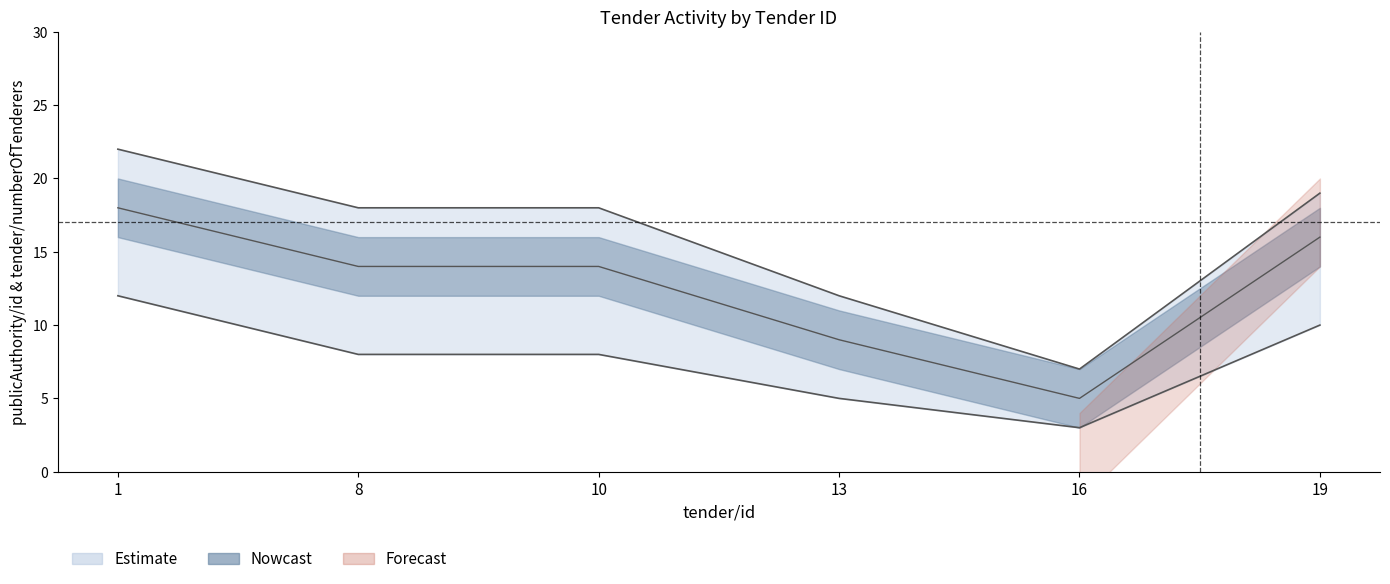

How many lines are shown in the chart?

3